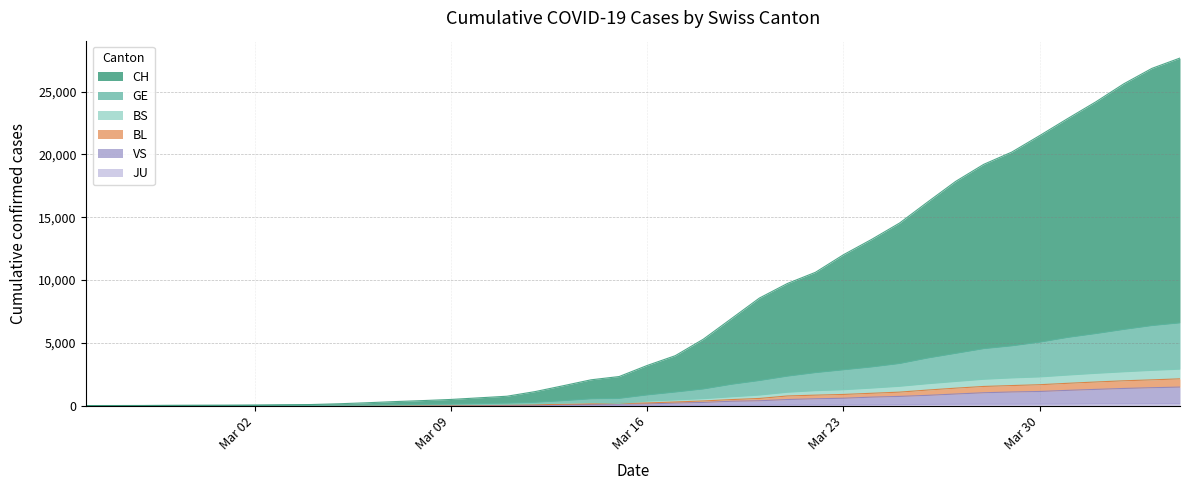

The value of VS at 2020-03-22 is 541. True or false?

True